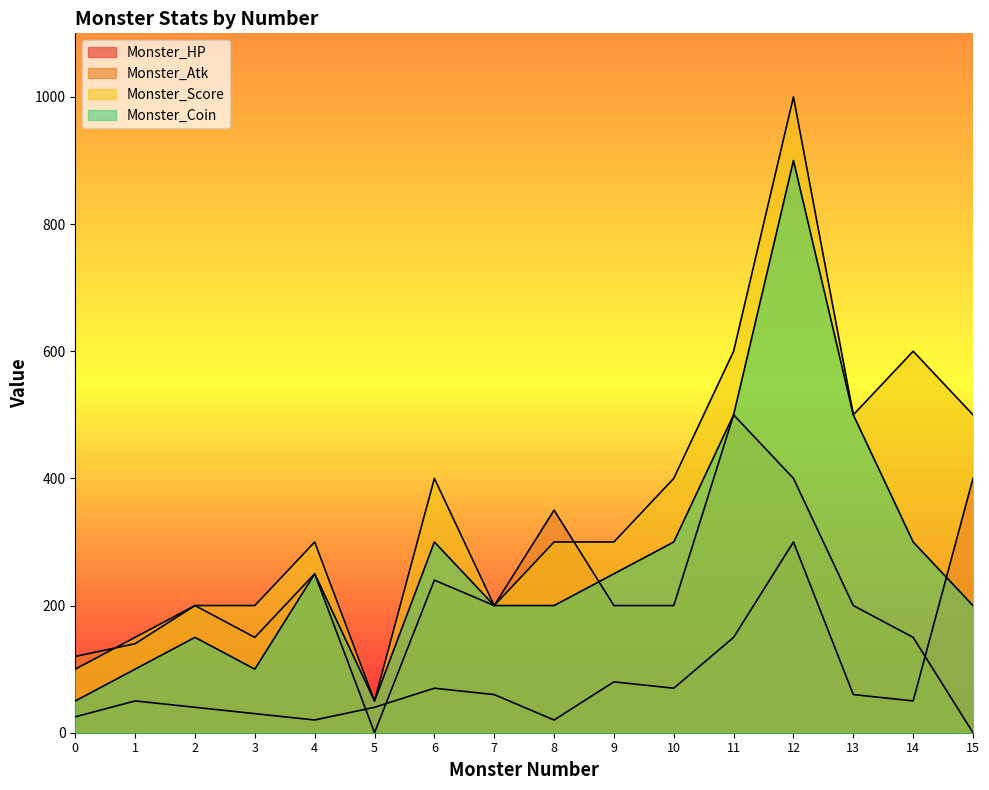

Does the chart display data point markers on the line(s)?

No